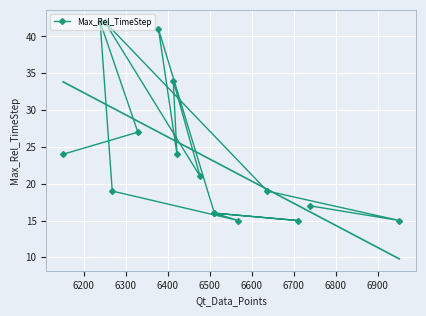

How many data points does each series have?

16